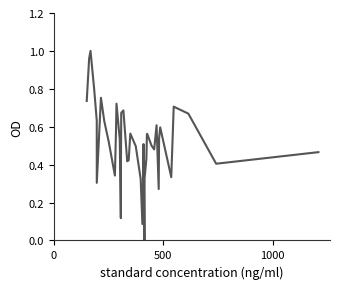

How many lines are shown in the chart?

1